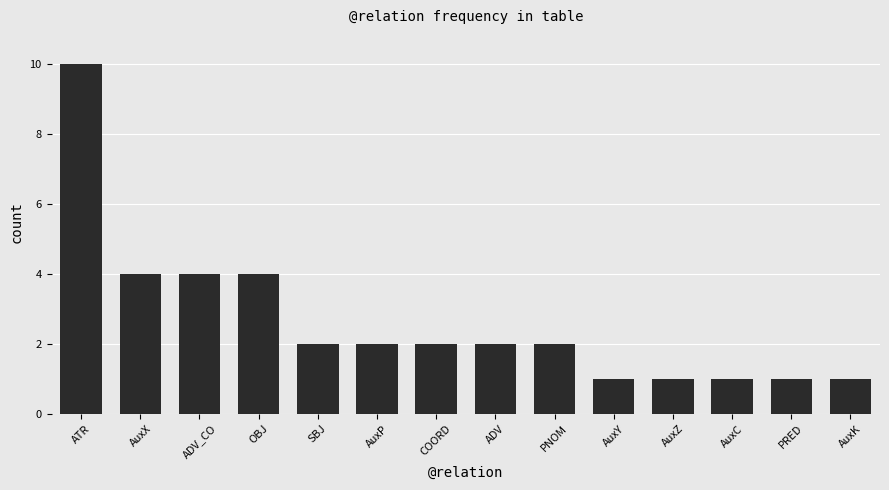

What is the change in value from AuxX to AuxK?

-3